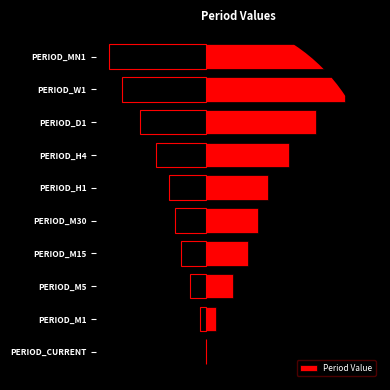

How many data points are above 4?

5